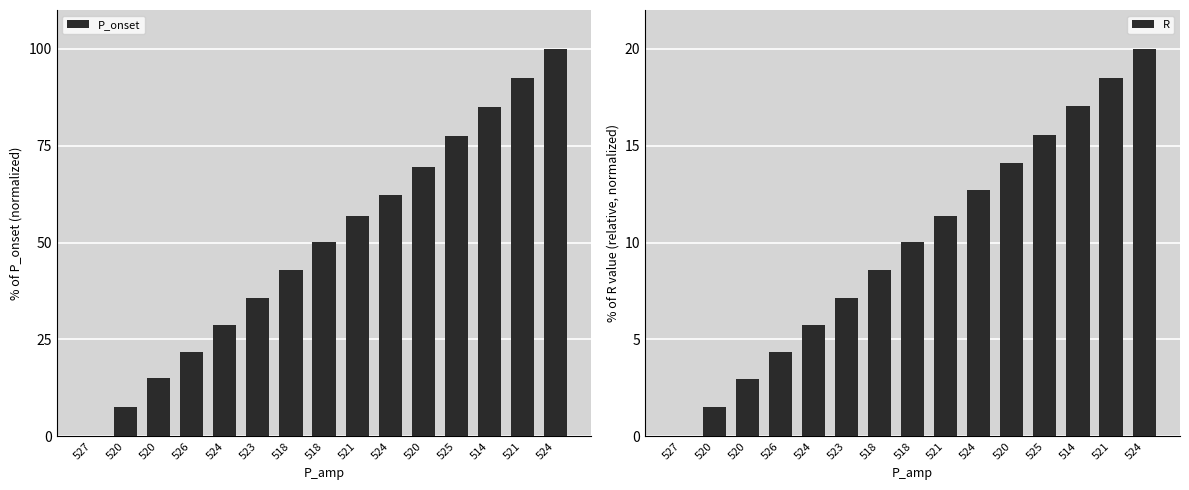

Rank the categories by R value from highest to lowest.

524, 521, 514, 525, 520, 524, 521, 518, 518, 523, 524, 526, 520, 520, 527